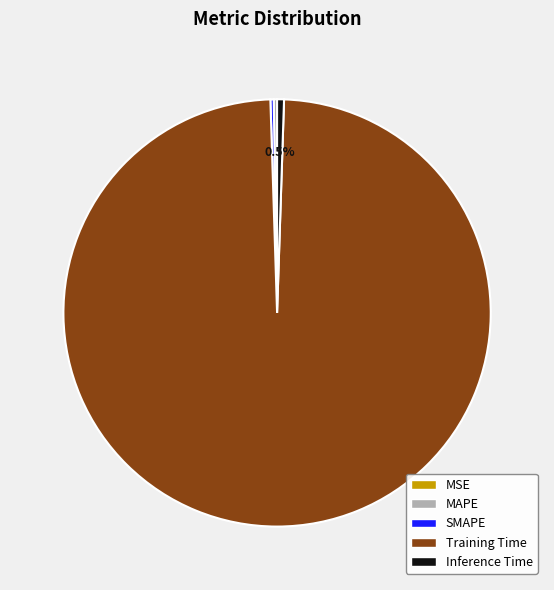

What is the largest slice in the pie chart?

Training Time